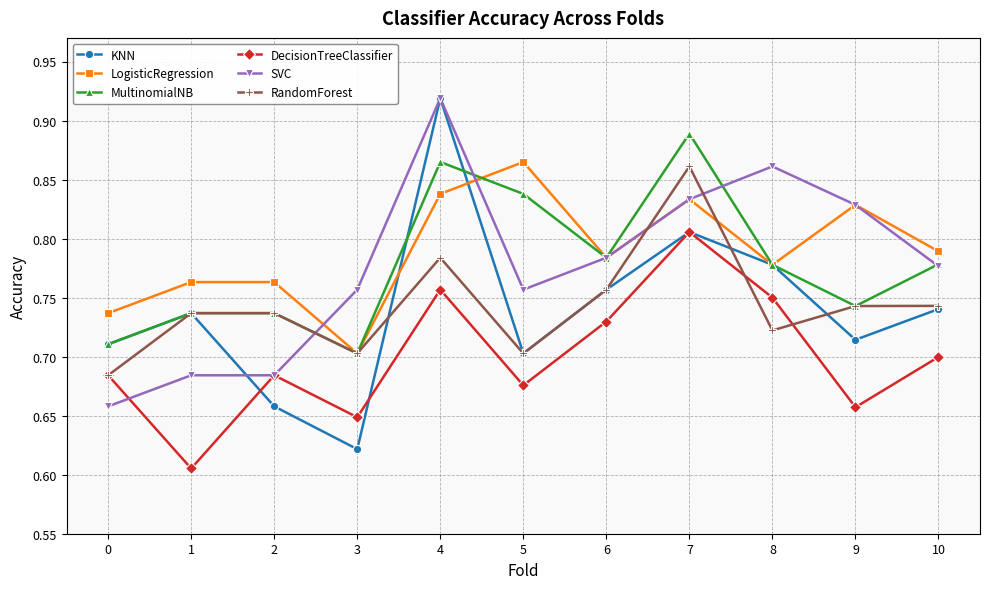

At which category does DecisionTreeClassifier reach its first local valley?

1